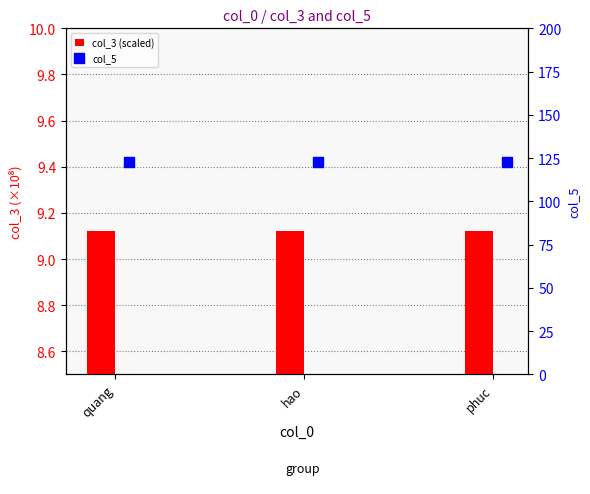

Is the value of col_5 at quang greater than the value of col_3 (scaled) at quang?

Yes